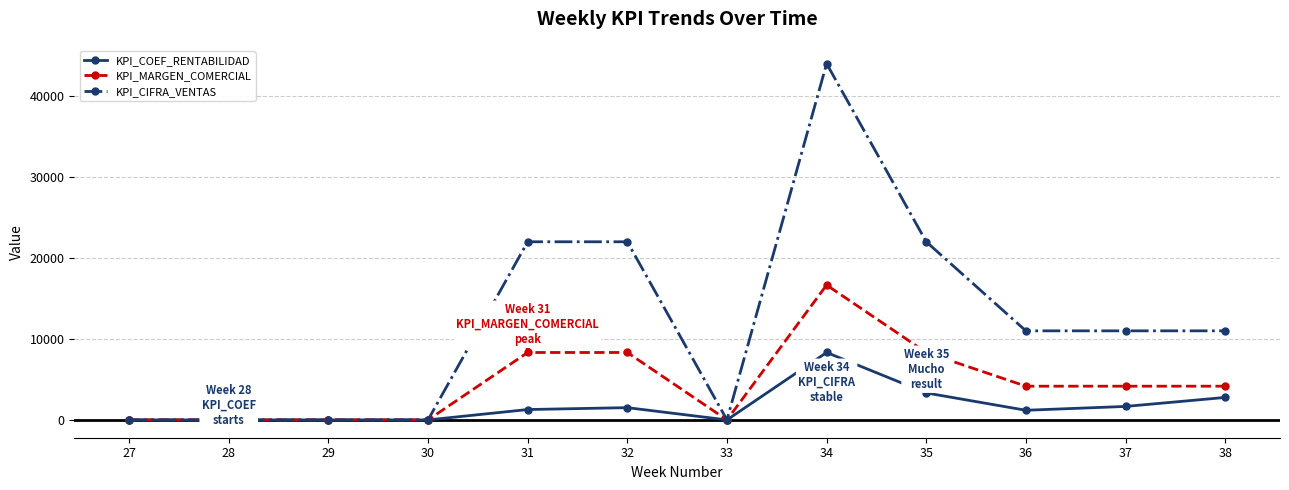

Is the value of KPI_MARGEN_COMERCIAL at 36 greater than the value of KPI_COEF_RENTABILIDAD at 36?

Yes